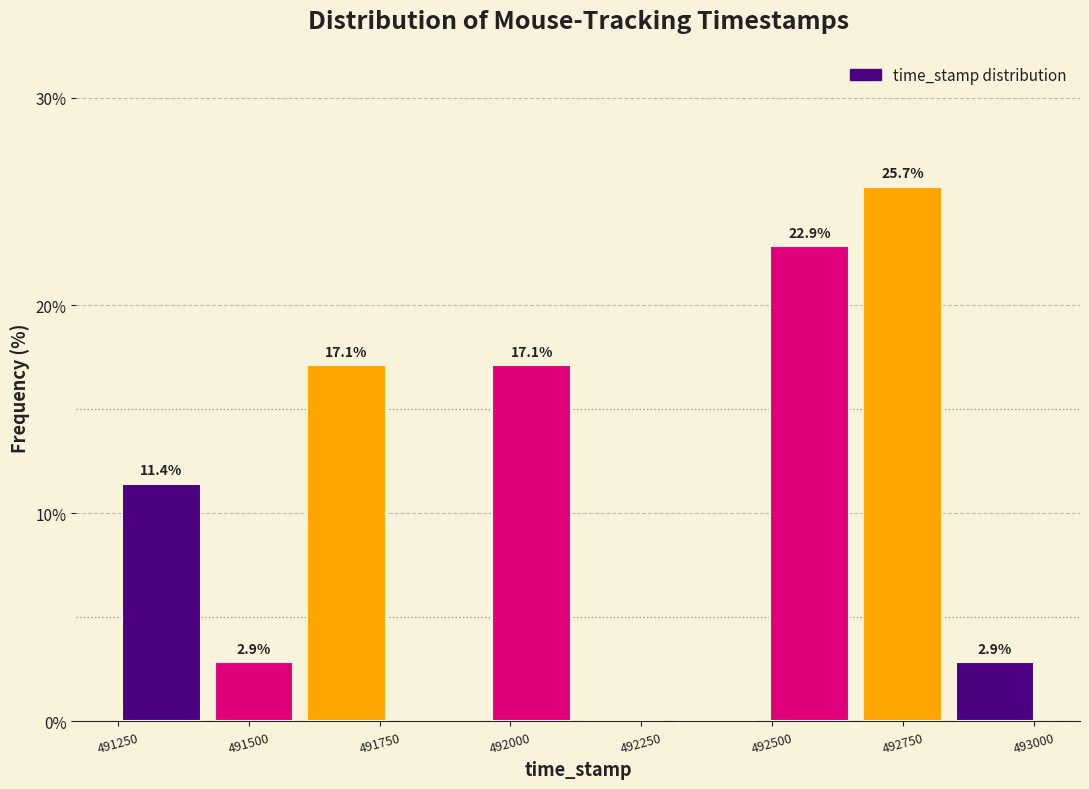

Read against the x-axis, roughly where is the centre of the tallest bar?

492750